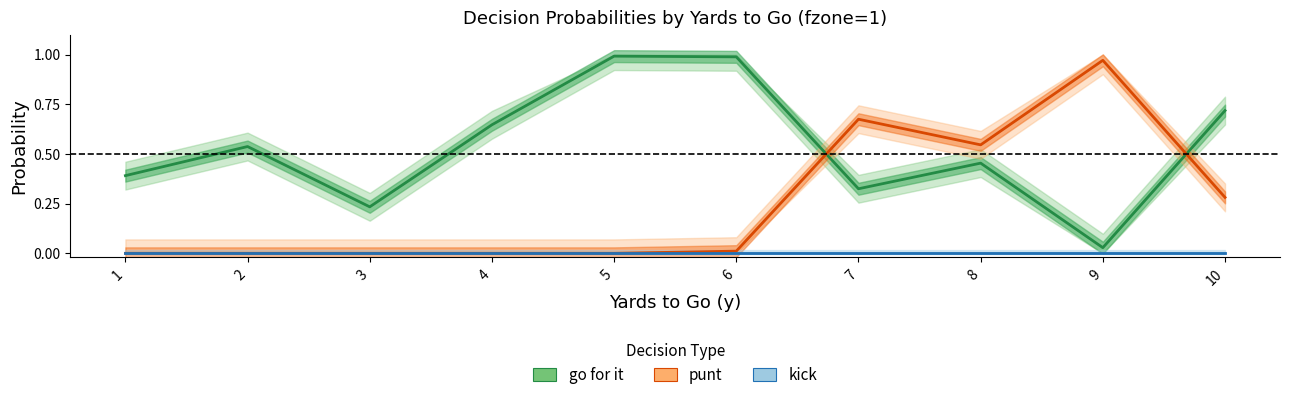

What is the maximum value shown in the chart?

1.0